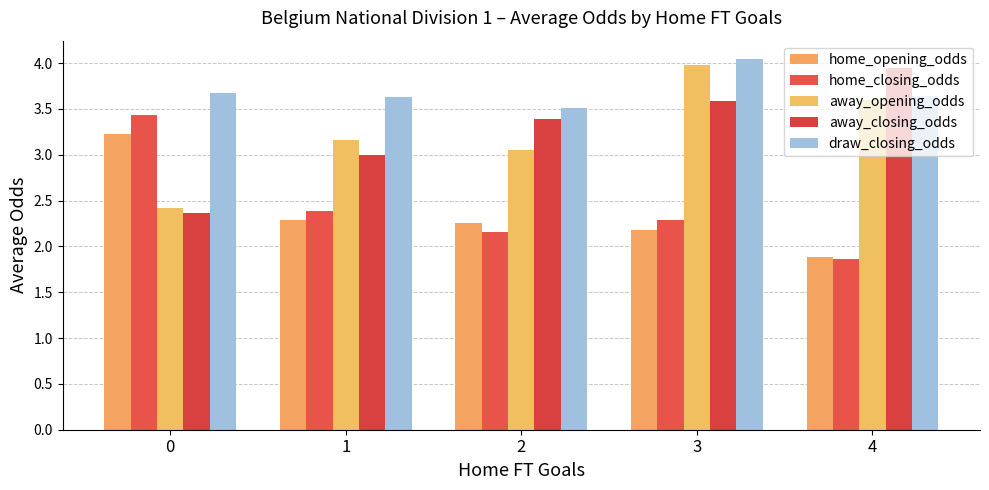

Is the value of draw_closing_odds at 4 greater than the value of away_closing_odds at 1?

Yes